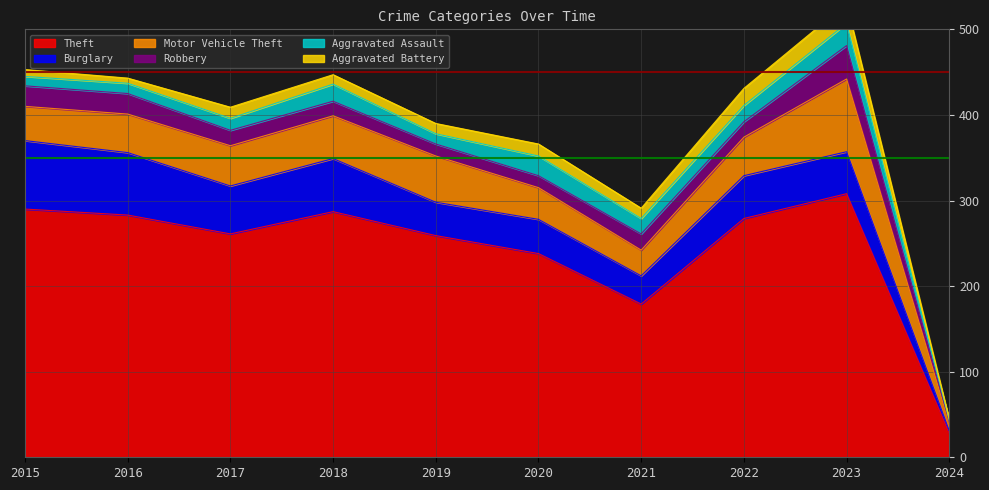

Rank the series at 2015 from highest to lowest value.

Theft, Burglary, Motor Vehicle Theft, Robbery, Aggravated Assault, Aggravated Battery